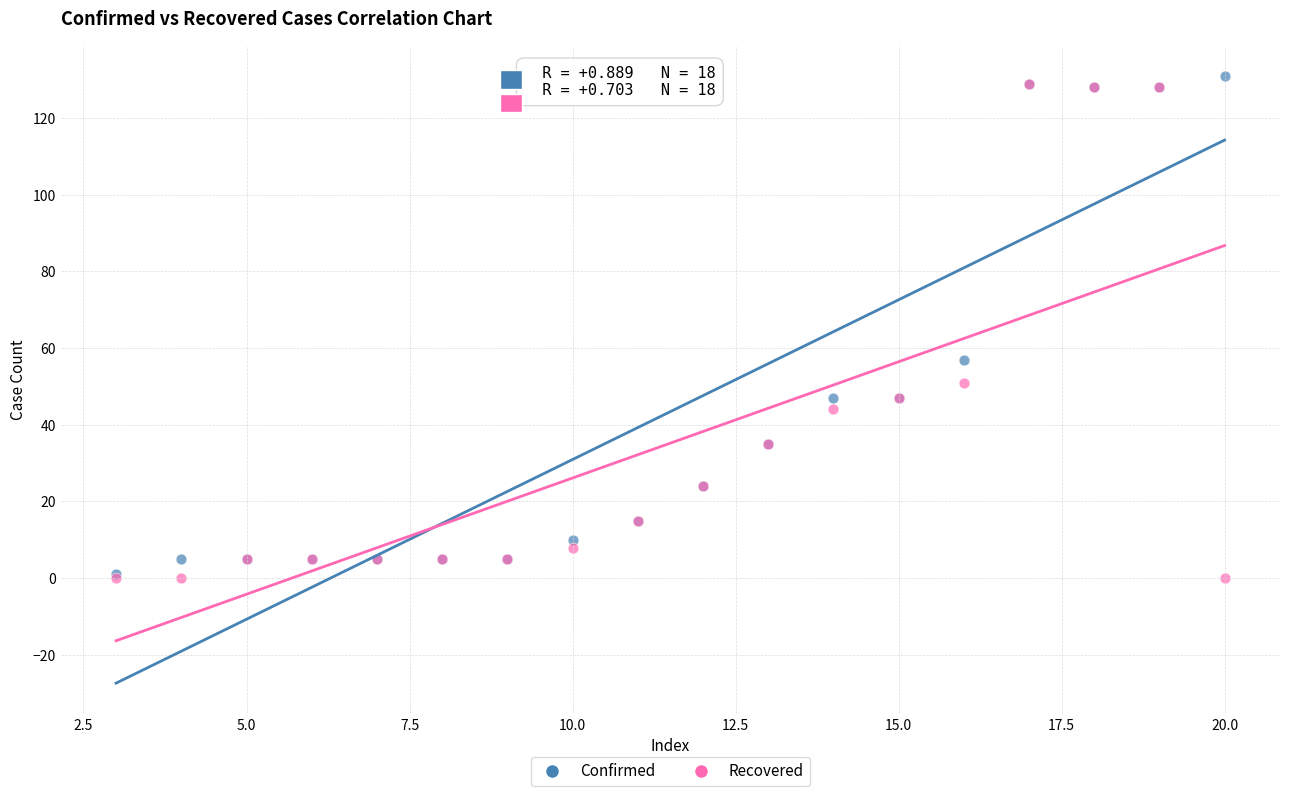

What are all the series names shown in the legend?

Confirmed, Recovered